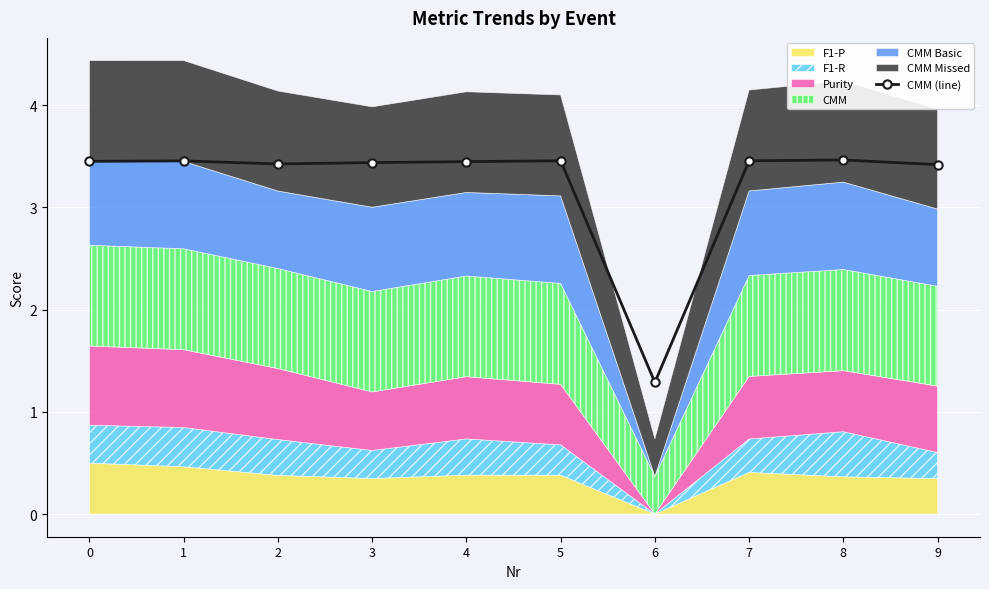

The value at 9 is 3.4. True or false?

True